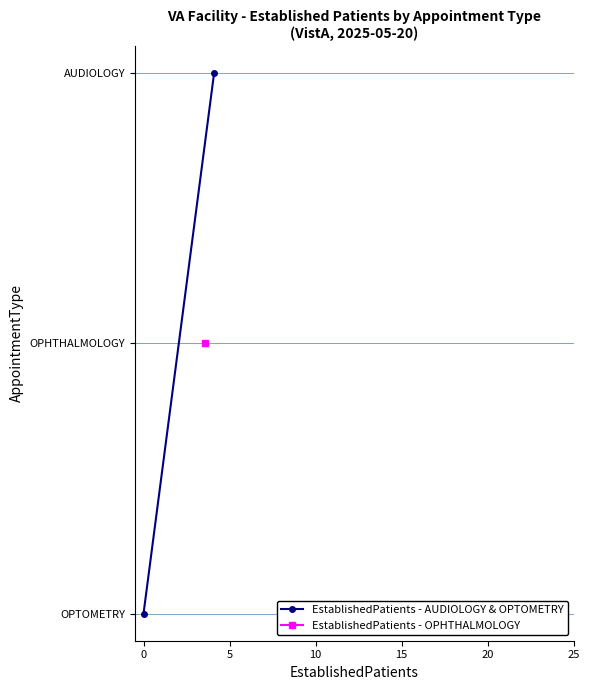

How many values are below 2?

1